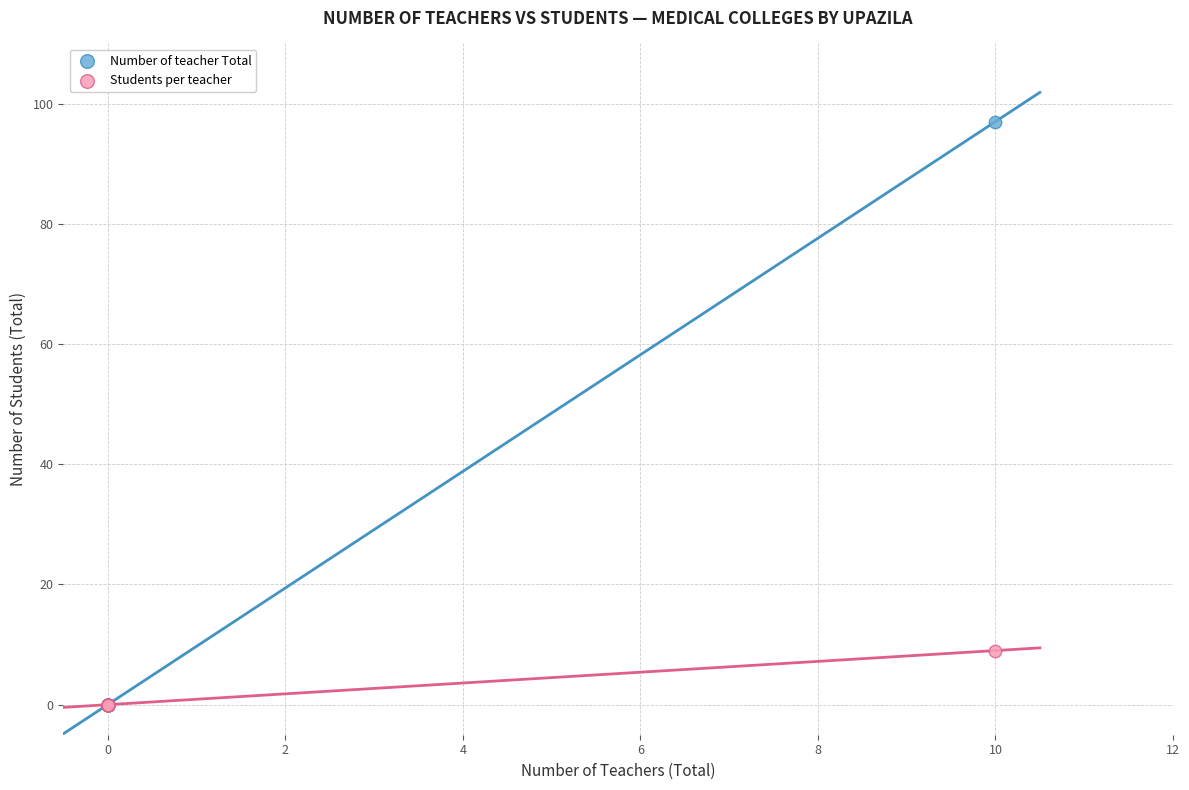

Across all series, what Y value is closest to 48?

9